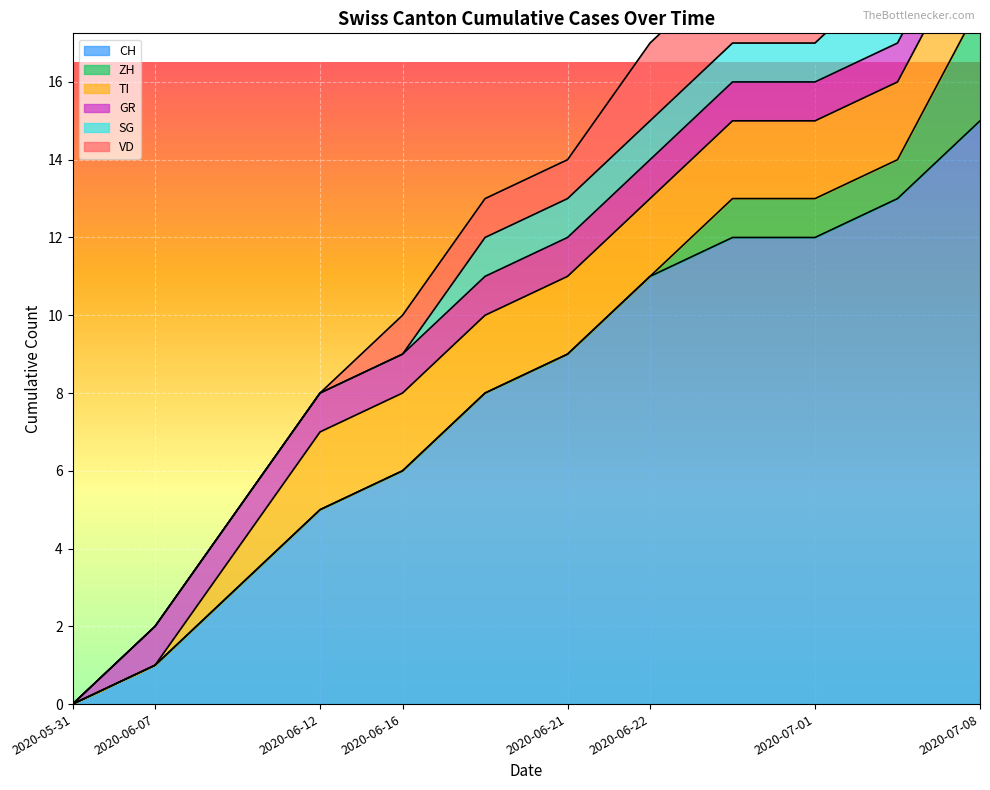

How many categories are shown in the chart?

12